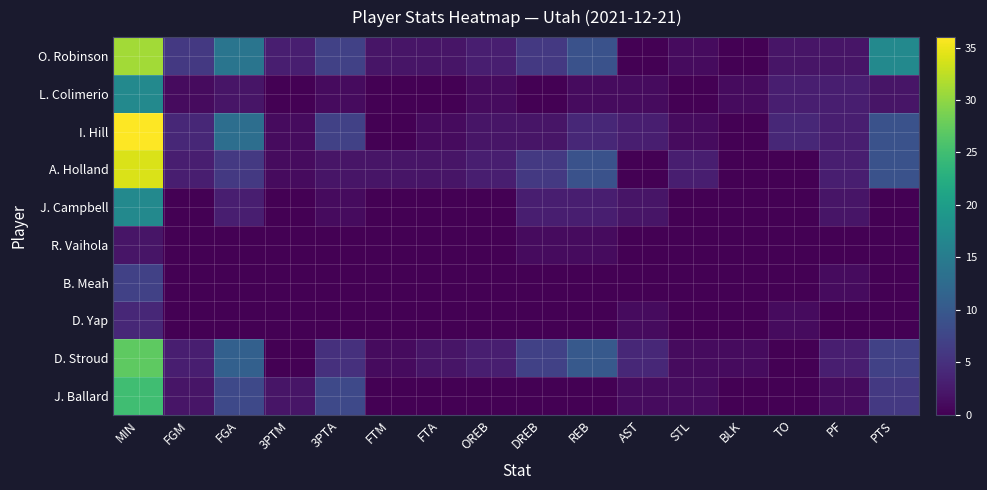

At how many categories does at least one series exceed 17?

1